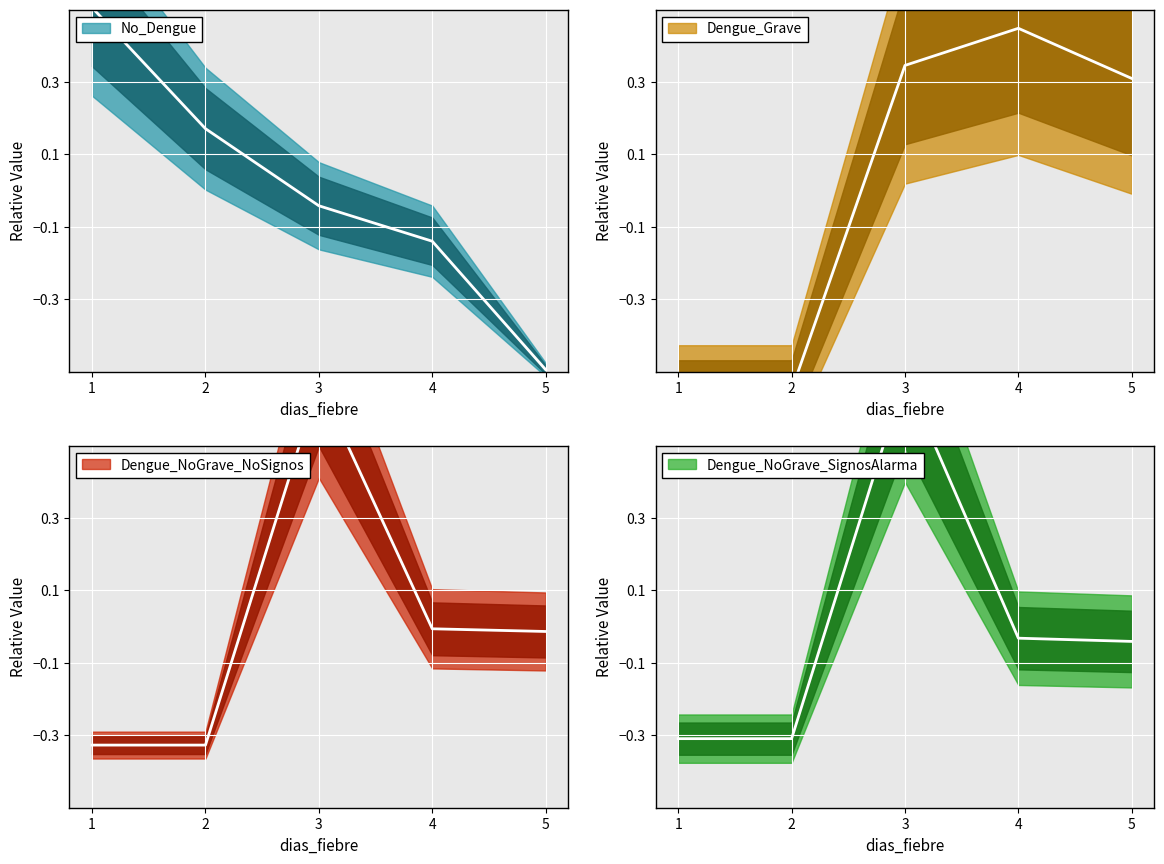

Which series has the widest spread of values?

No_Dengue